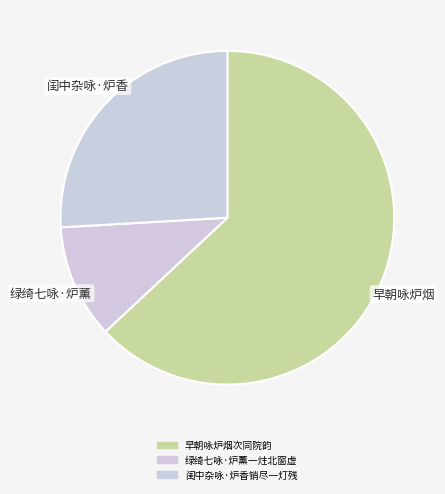

Is there a majority slice in this chart?

Yes